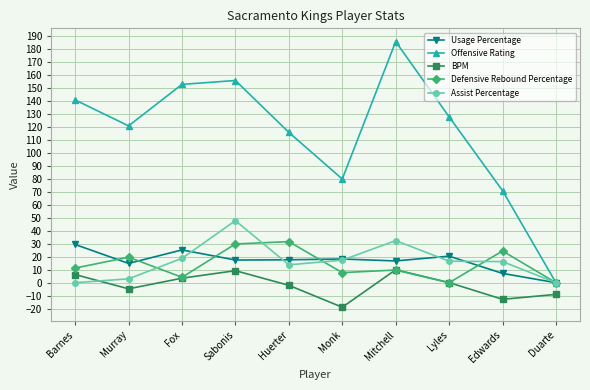

The value of BPM at Monk is -25.8. True or false?

False